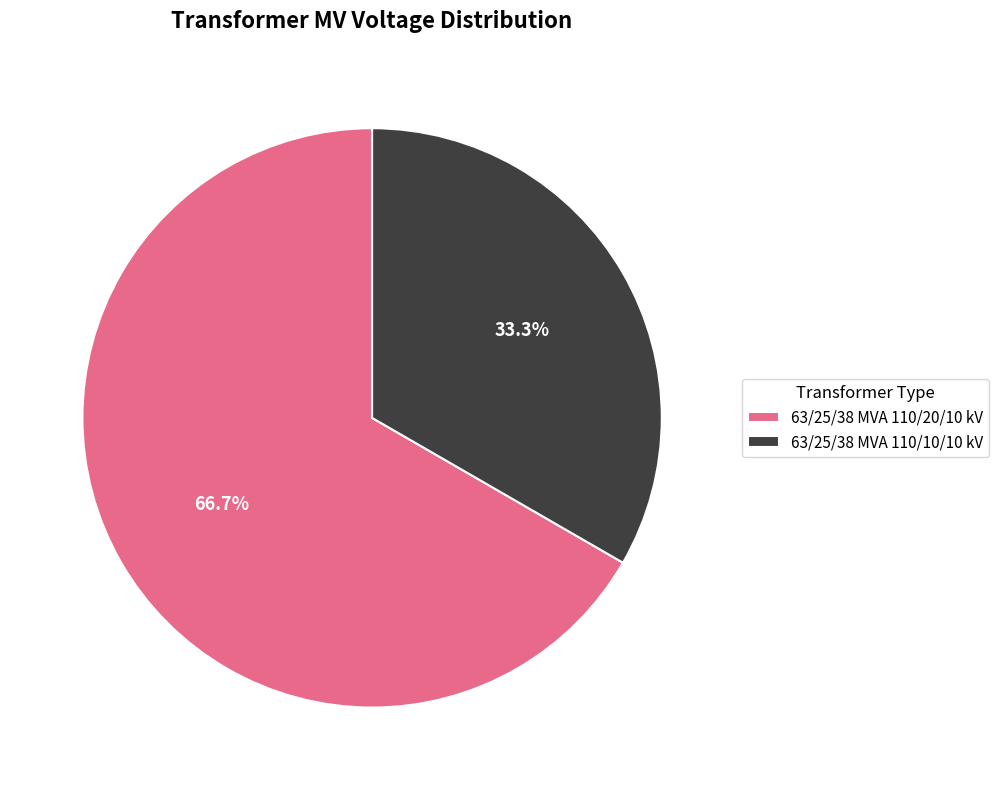

Count the number of slices in the pie.

2